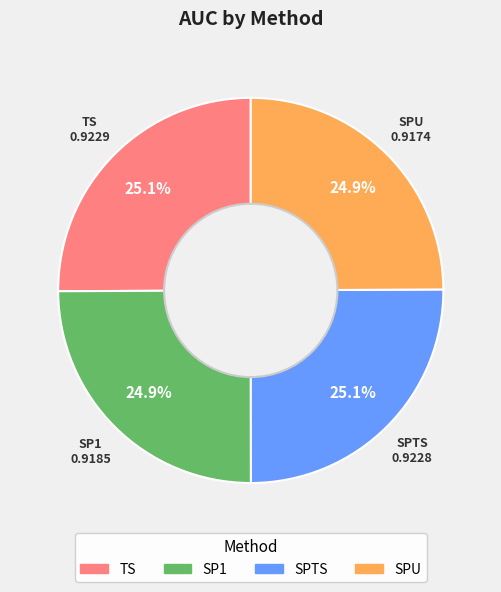

Is there a majority slice in this chart?

No